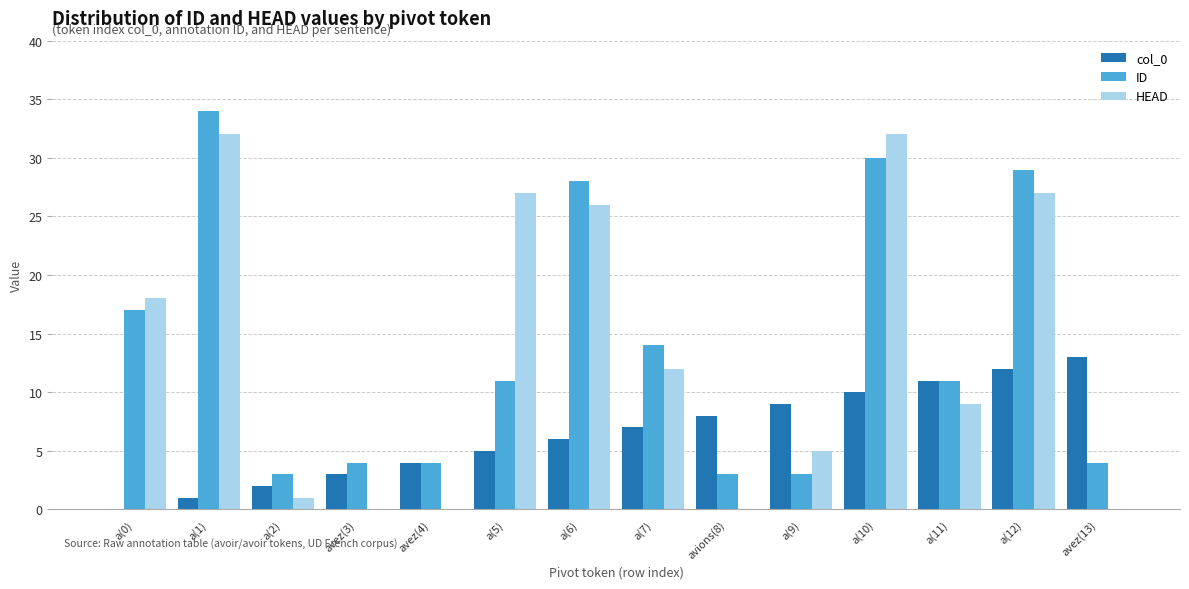

Which series changed the most between a(1) and a(10)?

col_0